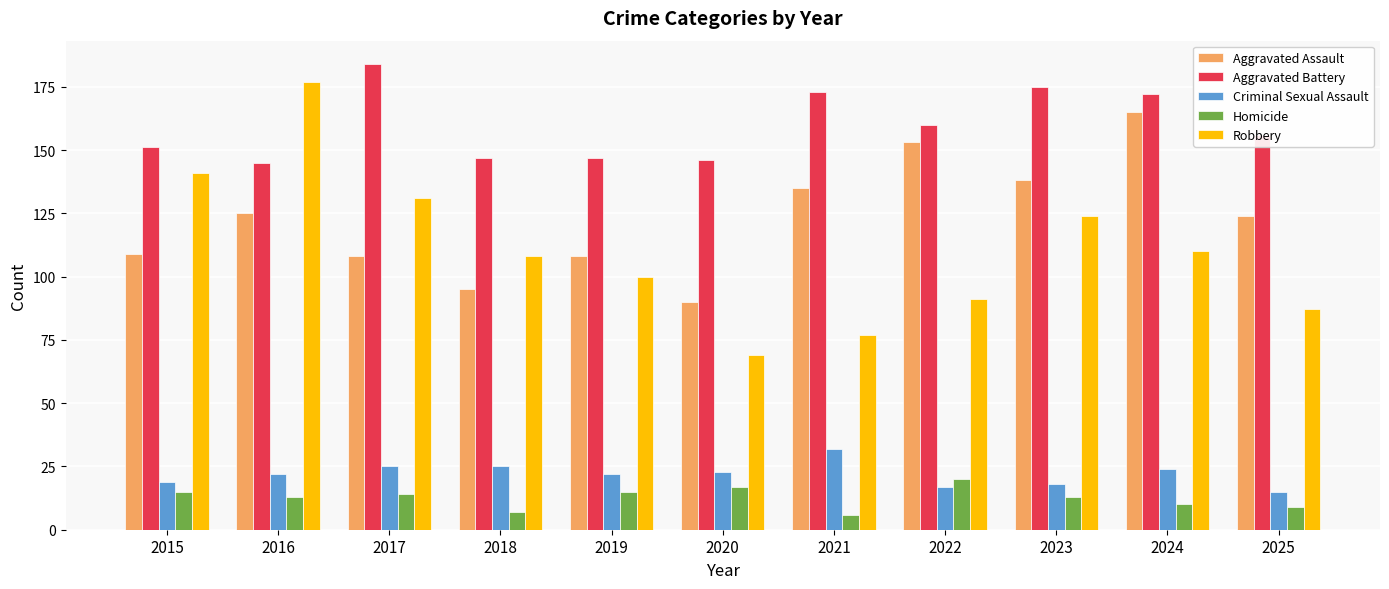

Reading left to right, list all the values displayed in this chart.

Aggravated Assault: 109	125	108	95	108	90	135	153	138	165	124
Aggravated Battery: 151	145	184	147	147	146	173	160	175	172	156
Criminal Sexual Assault: 19	22	25	25	22	23	32	17	18	24	15
Homicide: 15	13	14	7	15	17	6	20	13	10	9
Robbery: 141	177	131	108	100	69	77	91	124	110	87